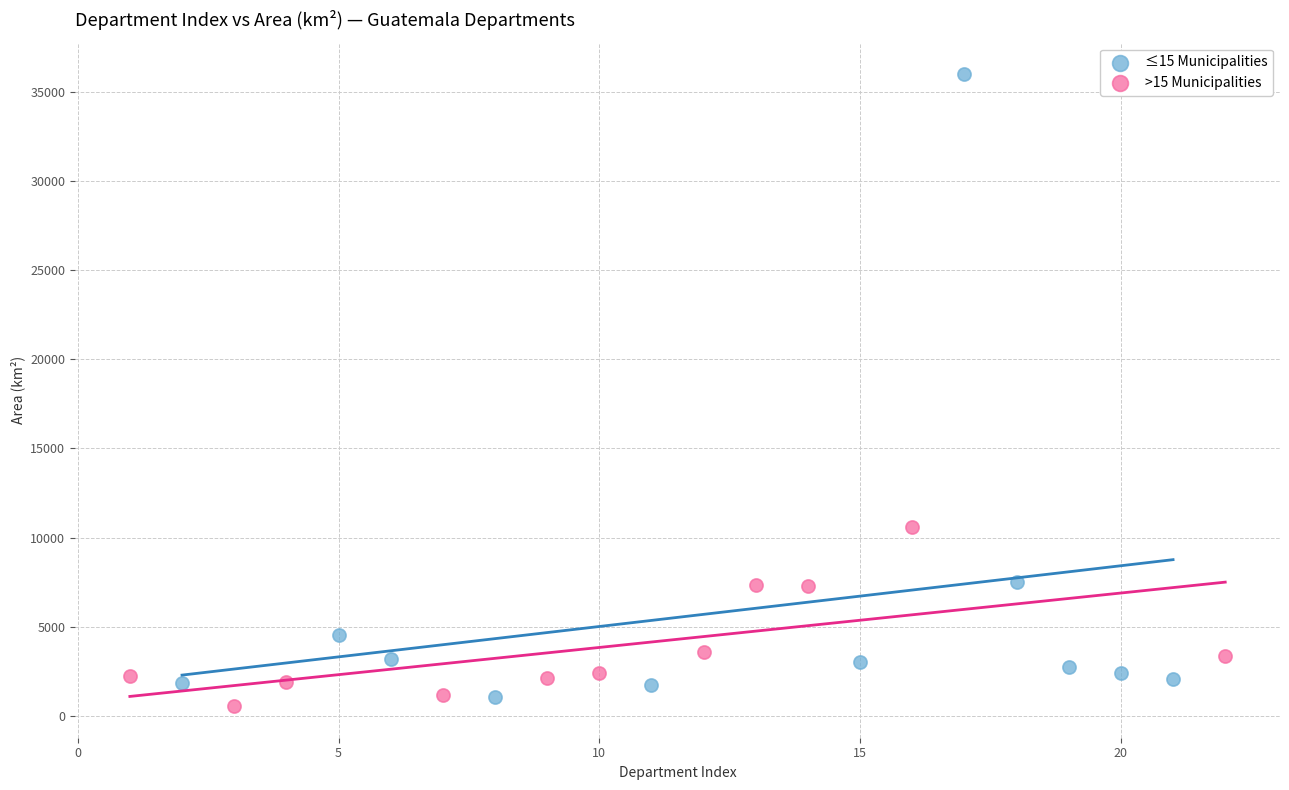

Which series reaches the maximum Y coordinate?

≤15 Municipalities